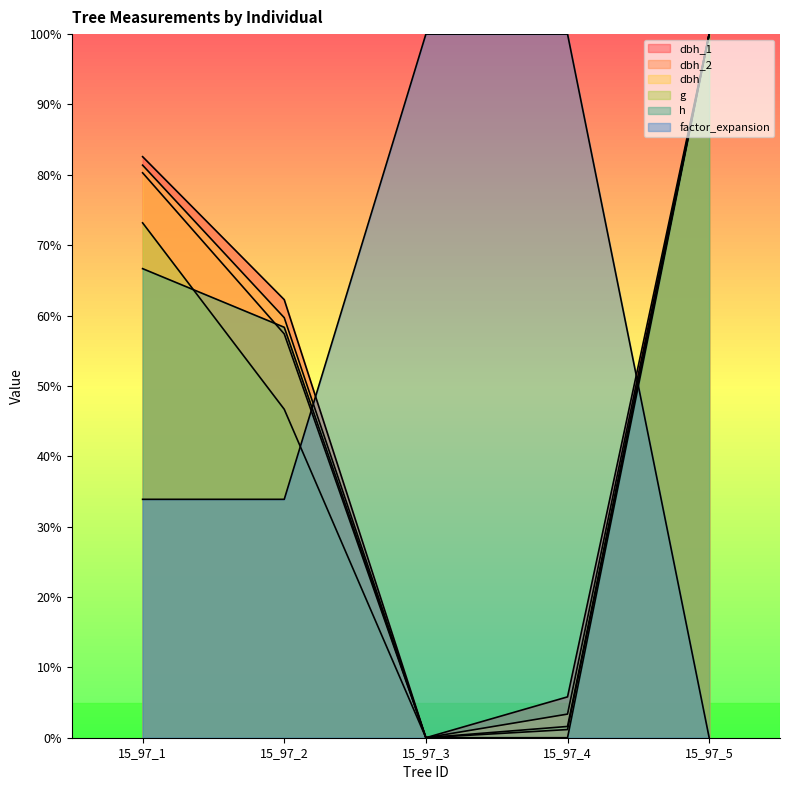

What is the difference between the dbh values at 15_97_2 and 15_97_1?

21.7